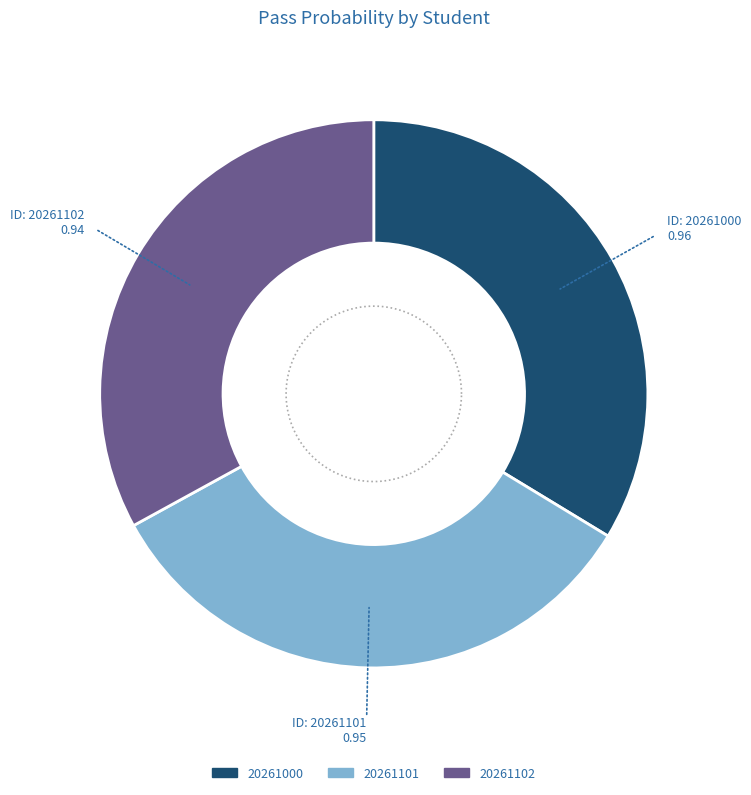

What percentage do 20261101 and 20261102 together represent?

66.3%